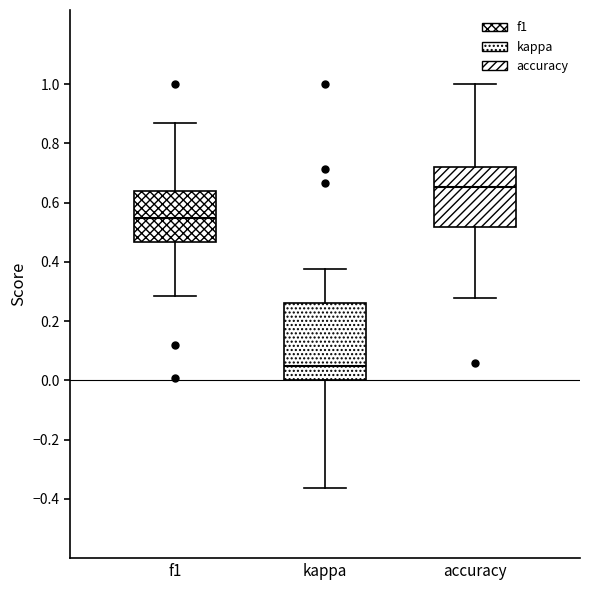

Which box has the highest median line?

accuracy